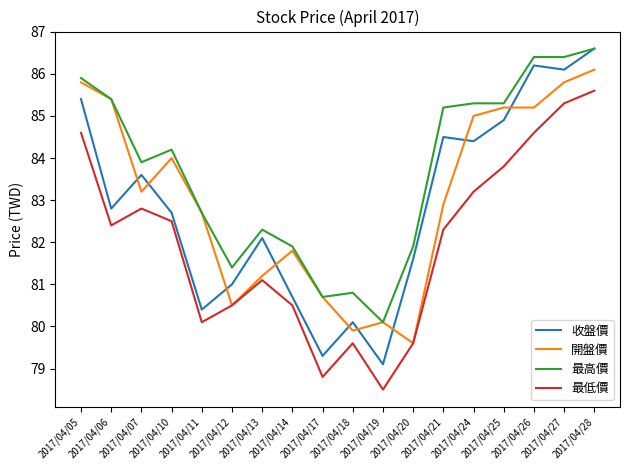

Reading right to left, list all the values displayed in this chart.

收盤價: 2017/04/28=86.6	2017/04/27=86.1	2017/04/26=86.2	2017/04/25=84.9	2017/04/24=84.4	2017/04/21=84.5	2017/04/20=81.6	2017/04/19=79.1	2017/04/18=80.1	2017/04/17=79.3	2017/04/14=80.7	2017/04/13=82.1	2017/04/12=81.0	2017/04/11=80.4	2017/04/10=82.7	2017/04/07=83.6	2017/04/06=82.8	2017/04/05=85.4
開盤價: 2017/04/28=86.1	2017/04/27=85.8	2017/04/26=85.2	2017/04/25=85.2	2017/04/24=85.0	2017/04/21=82.9	2017/04/20=79.6	2017/04/19=80.1	2017/04/18=79.9	2017/04/17=80.7	2017/04/14=81.8	2017/04/13=81.2	2017/04/12=80.5	2017/04/11=82.7	2017/04/10=84.0	2017/04/07=83.2	2017/04/06=85.4	2017/04/05=85.8
最高價: 2017/04/28=86.6	2017/04/27=86.4	2017/04/26=86.4	2017/04/25=85.3	2017/04/24=85.3	2017/04/21=85.2	2017/04/20=81.9	2017/04/19=80.1	2017/04/18=80.8	2017/04/17=80.7	2017/04/14=81.9	2017/04/13=82.3	2017/04/12=81.4	2017/04/11=82.7	2017/04/10=84.2	2017/04/07=83.9	2017/04/06=85.4	2017/04/05=85.9
最低價: 2017/04/28=85.6	2017/04/27=85.3	2017/04/26=84.6	2017/04/25=83.8	2017/04/24=83.2	2017/04/21=82.3	2017/04/20=79.6	2017/04/19=78.5	2017/04/18=79.6	2017/04/17=78.8	2017/04/14=80.5	2017/04/13=81.1	2017/04/12=80.5	2017/04/11=80.1	2017/04/10=82.5	2017/04/07=82.8	2017/04/06=82.4	2017/04/05=84.6